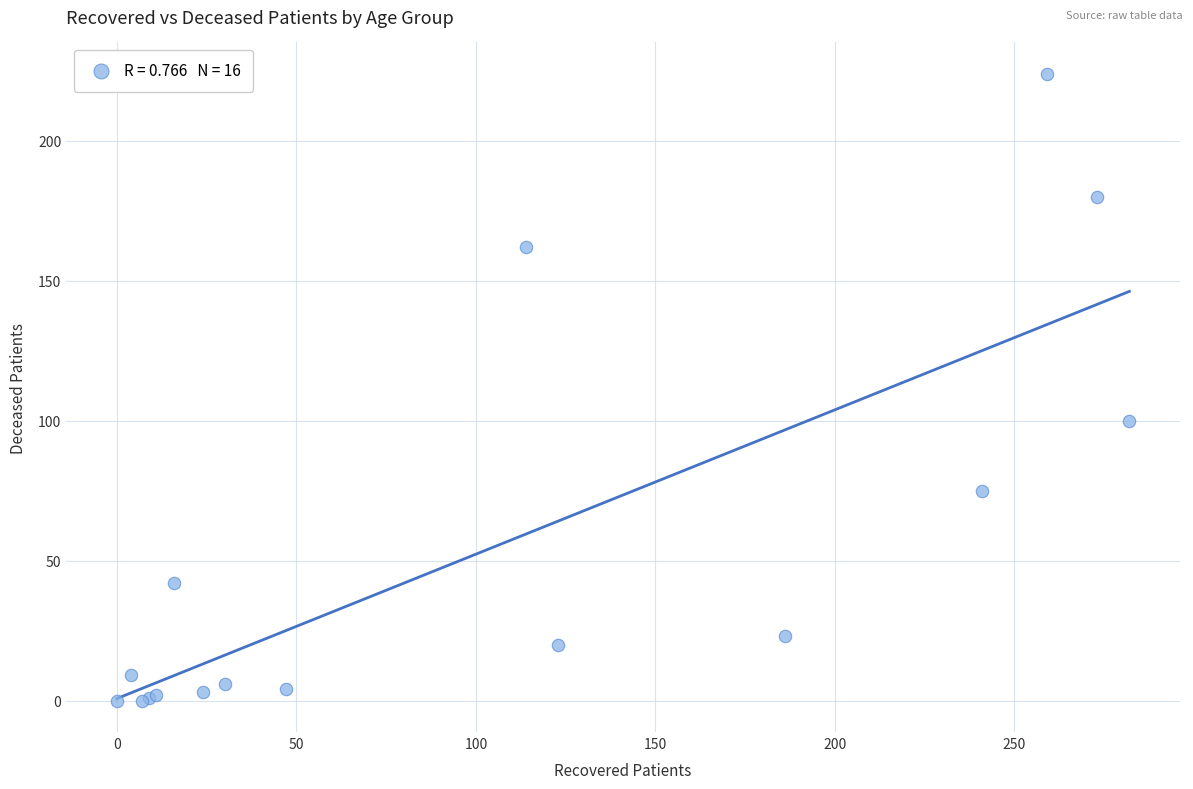

What Y value in the scatter plot is closest to 112?

100